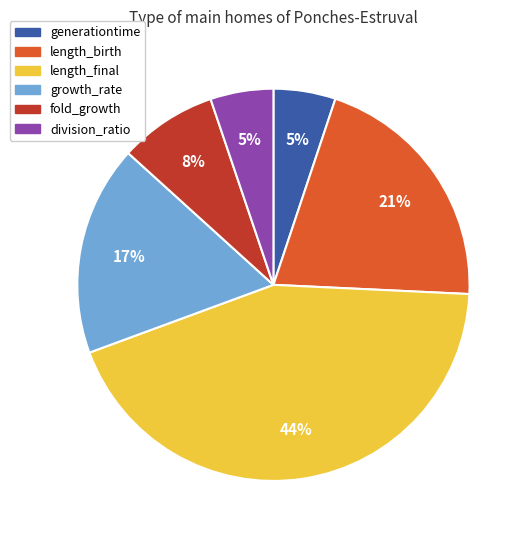

Which slice is the largest?

length_final